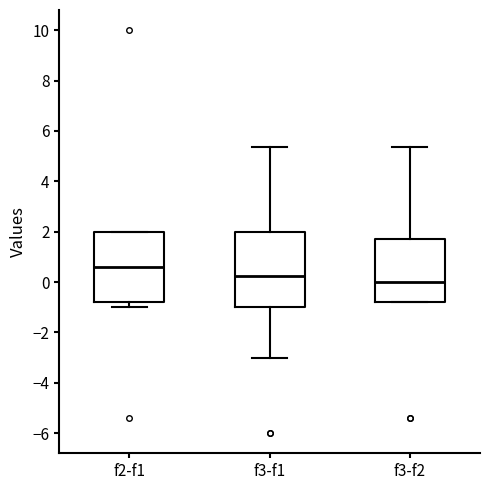

Reading left to right, transcribe this box plot: for each box, give where its median line is, the range the box spans, and where its two whiskers end, as read against the y-axis. The values are not printed on the chart, so give them approximately, as read against the axis.

f2-f1: median 0.6, box -0.8 to 2.0, whiskers -1.0 to 2.0
f3-f1: median 0.2, box -1.0 to 2.0, whiskers -3.0 to 5.4
f3-f2: median 0.0, box -0.8 to 1.8, whiskers -0.8 to 5.4